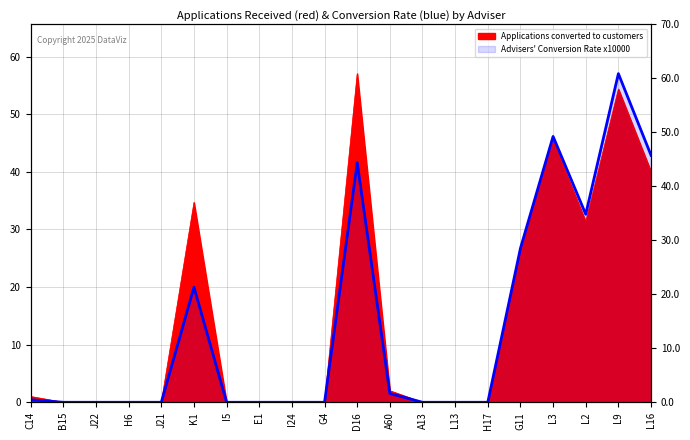

Rank the series at B15 from lowest to highest value.

Applications converted to customers, Advisers Conversion Rate x10000